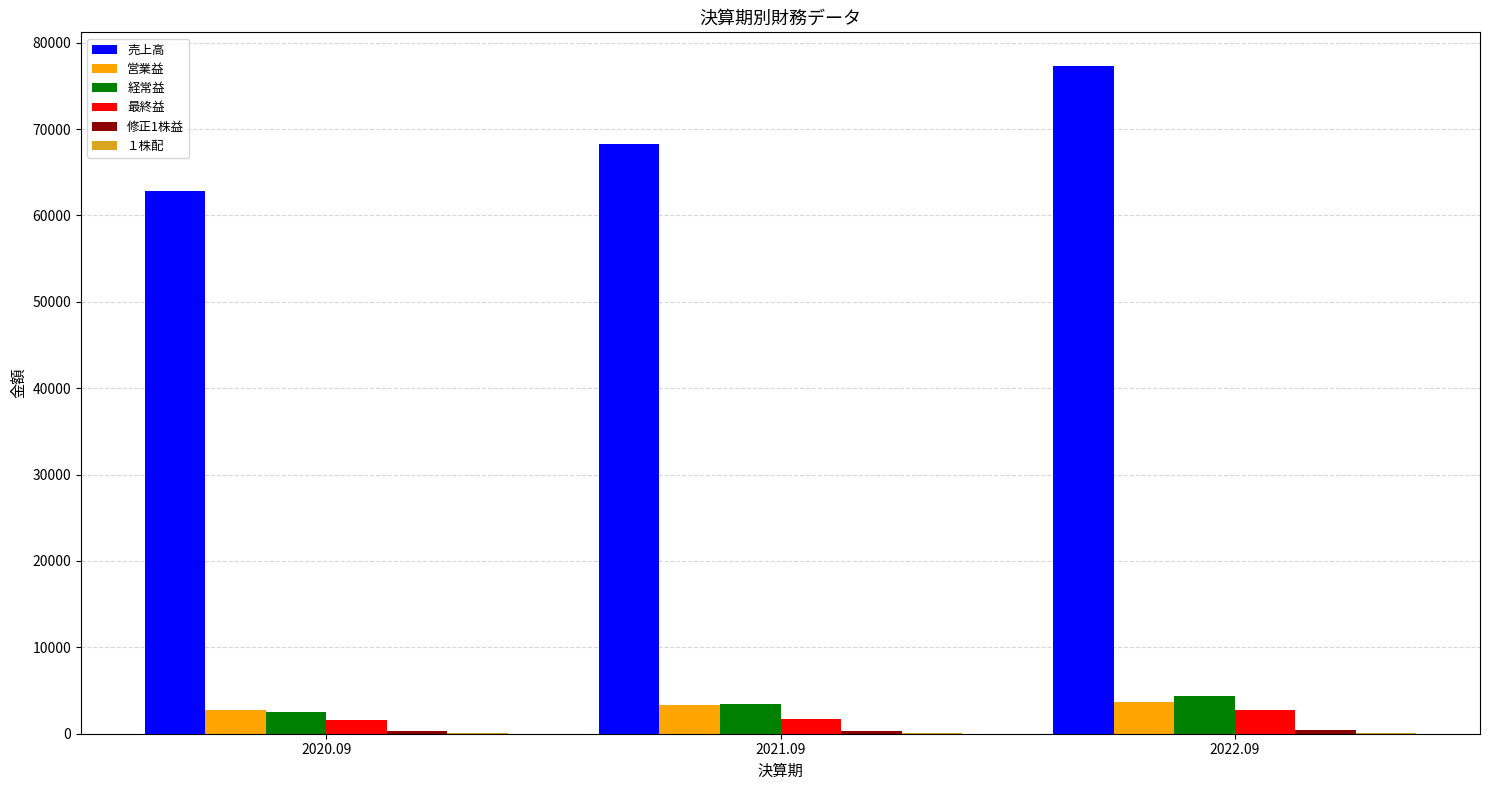

What is the greatest value displayed?

77338.0